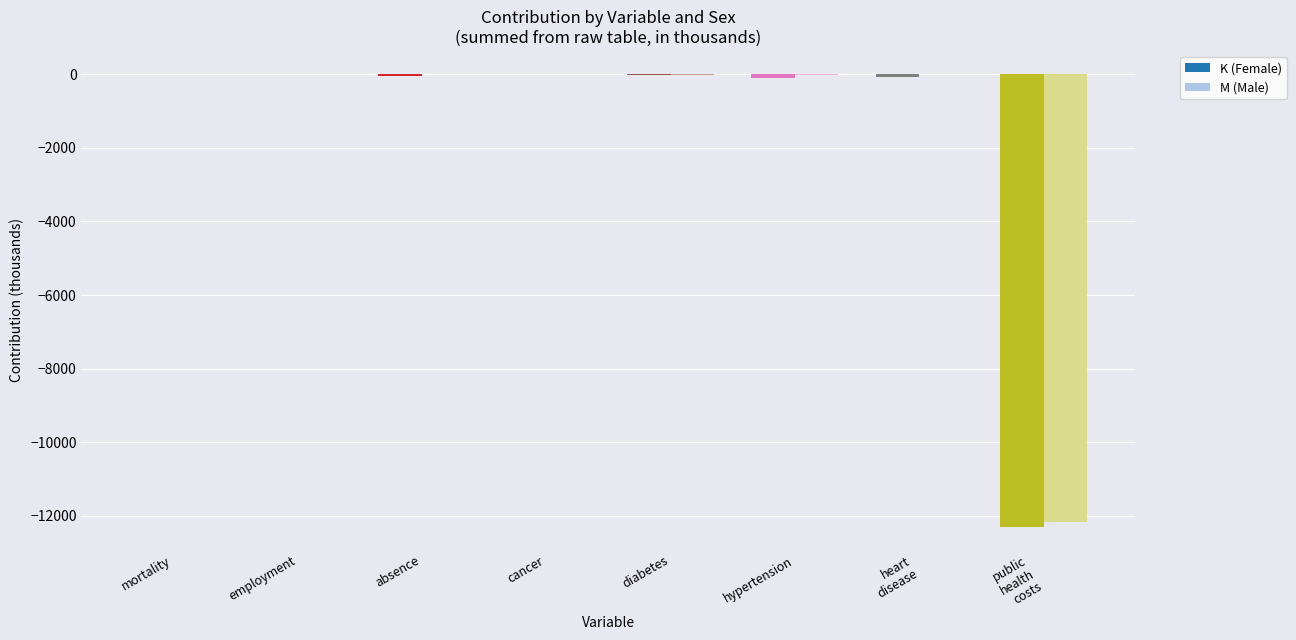

What is the sum of all M (Male) values?

-12177.8